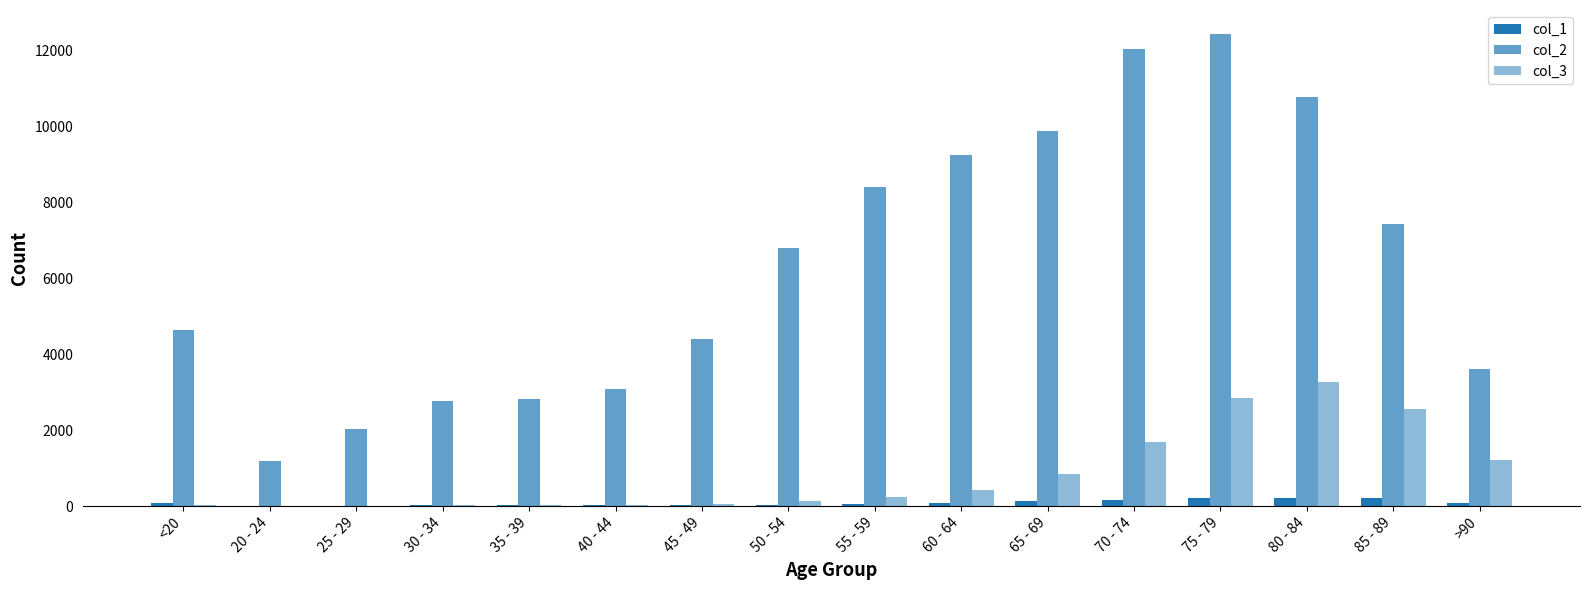

What position from the left is 85 - 89?

15